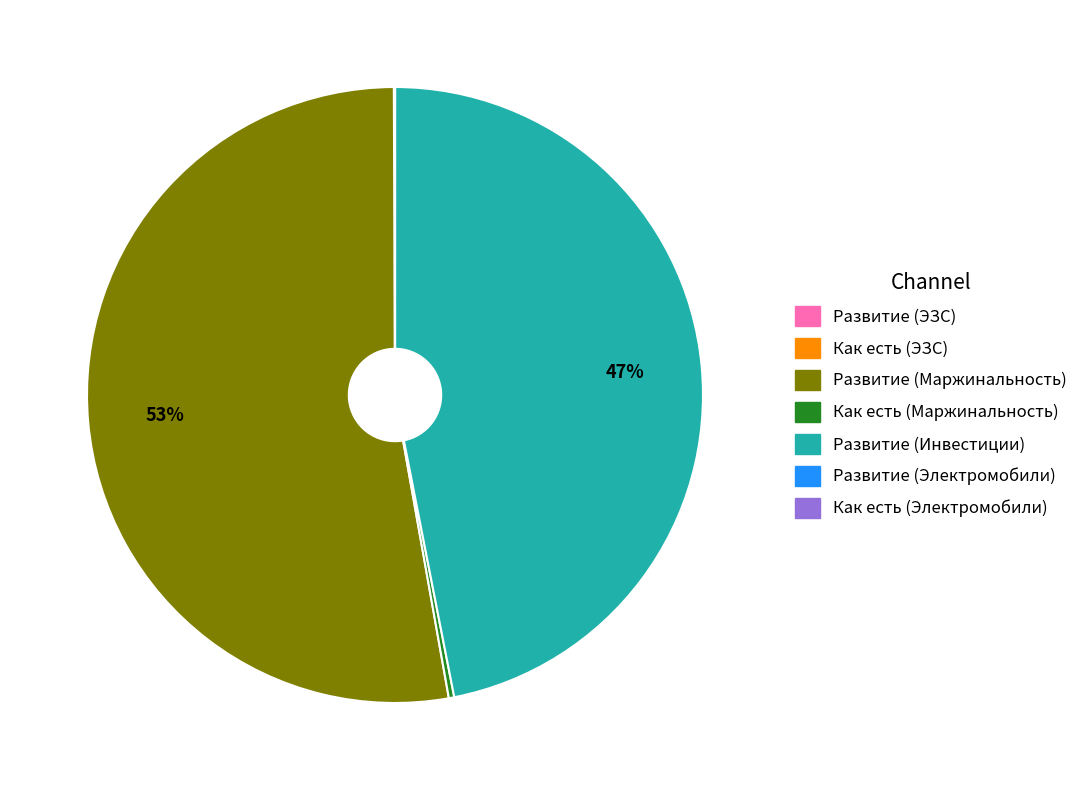

Is there a majority slice in this chart?

Yes